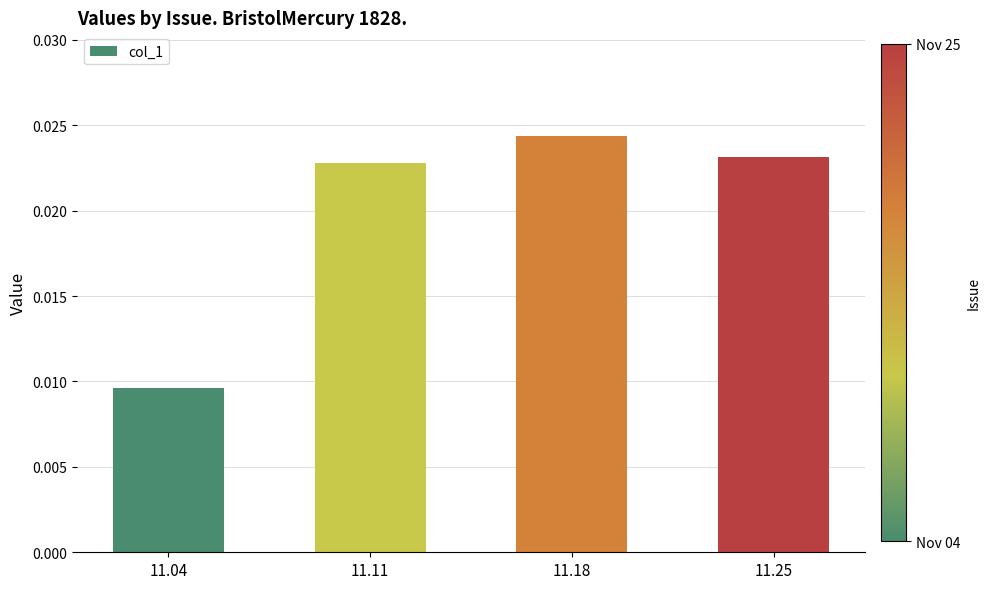

How many categories are shown in the chart?

4